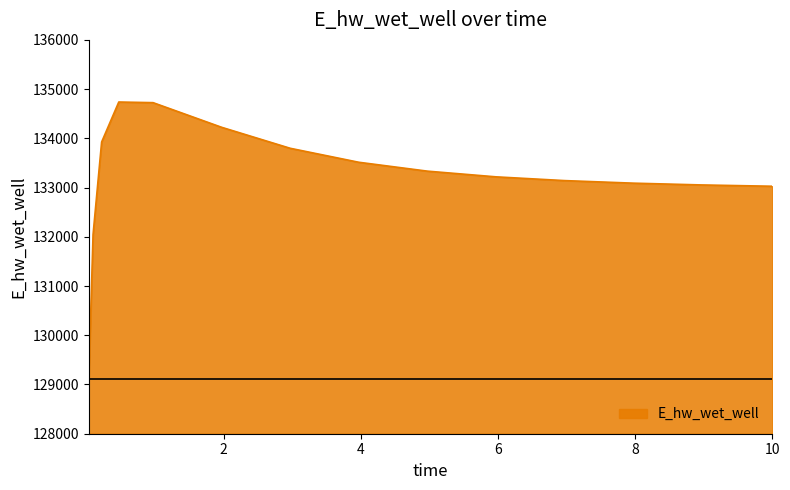

What is the difference between the maximum and minimum values?

5626.7